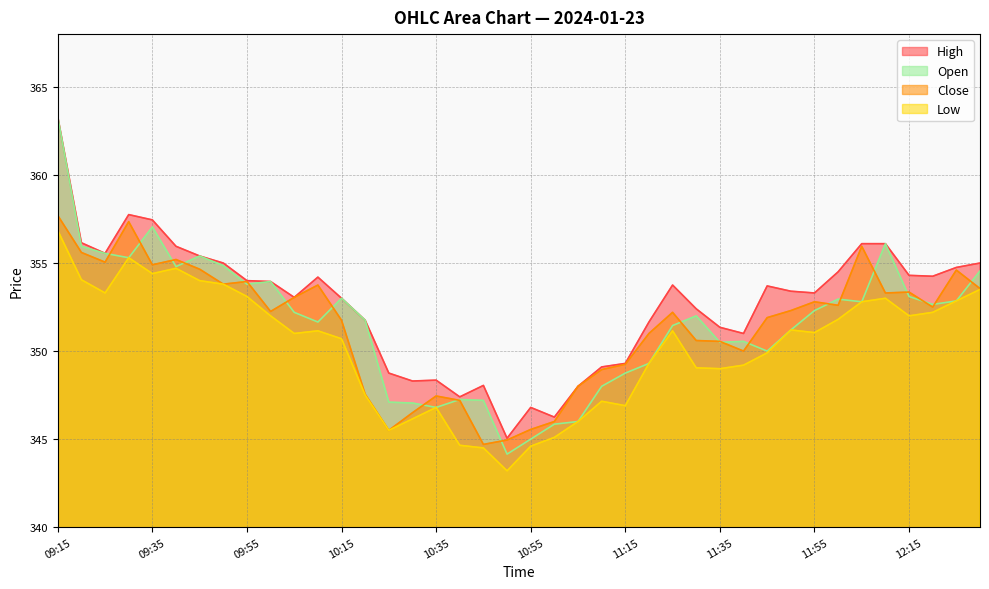

Where is the first local minimum for Low?

09:25